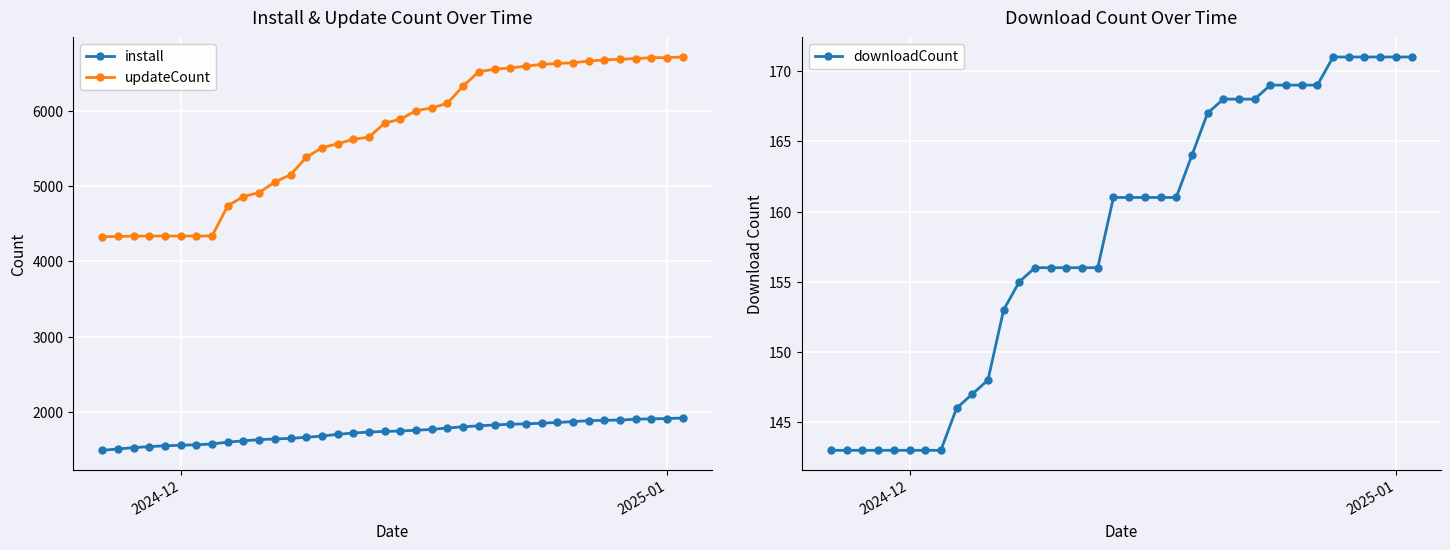

True or false: install and updateCount cross at least once.

False